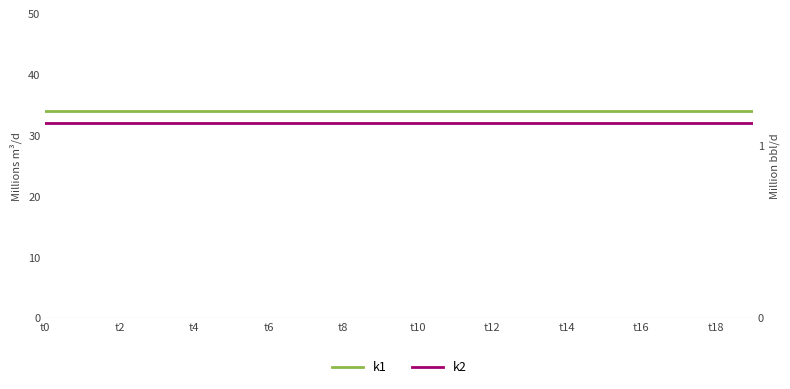

How many distinct data groups are displayed?

2